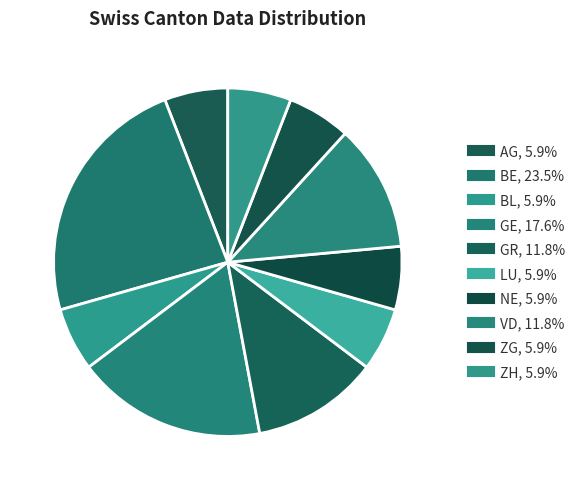

Is the sum of BL and BE greater than half?

No